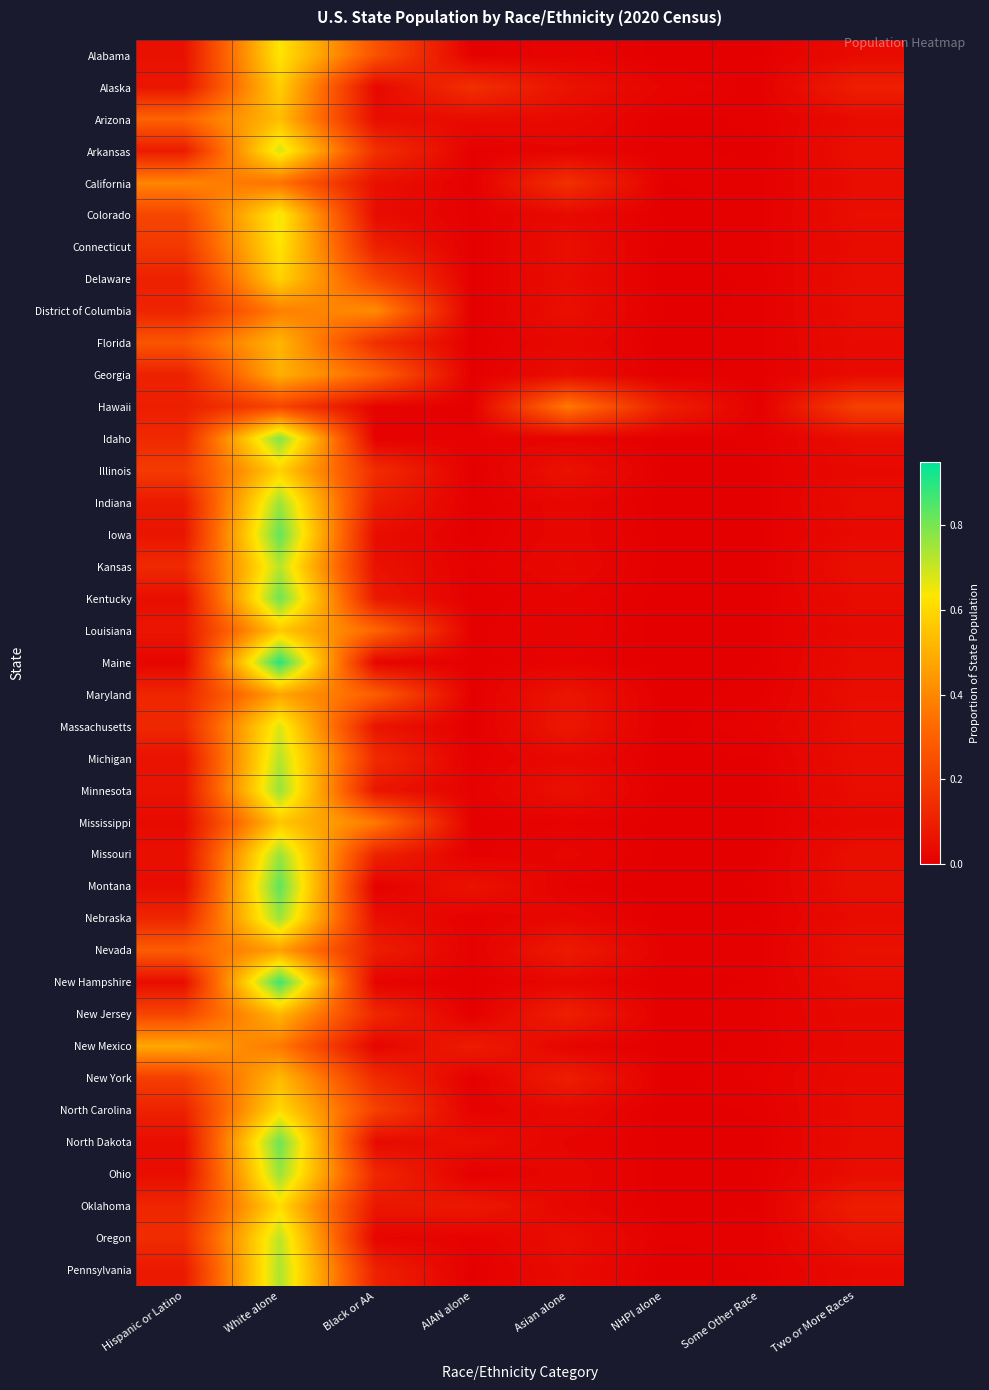

What is the total value across all series at Black or AA?

4.5